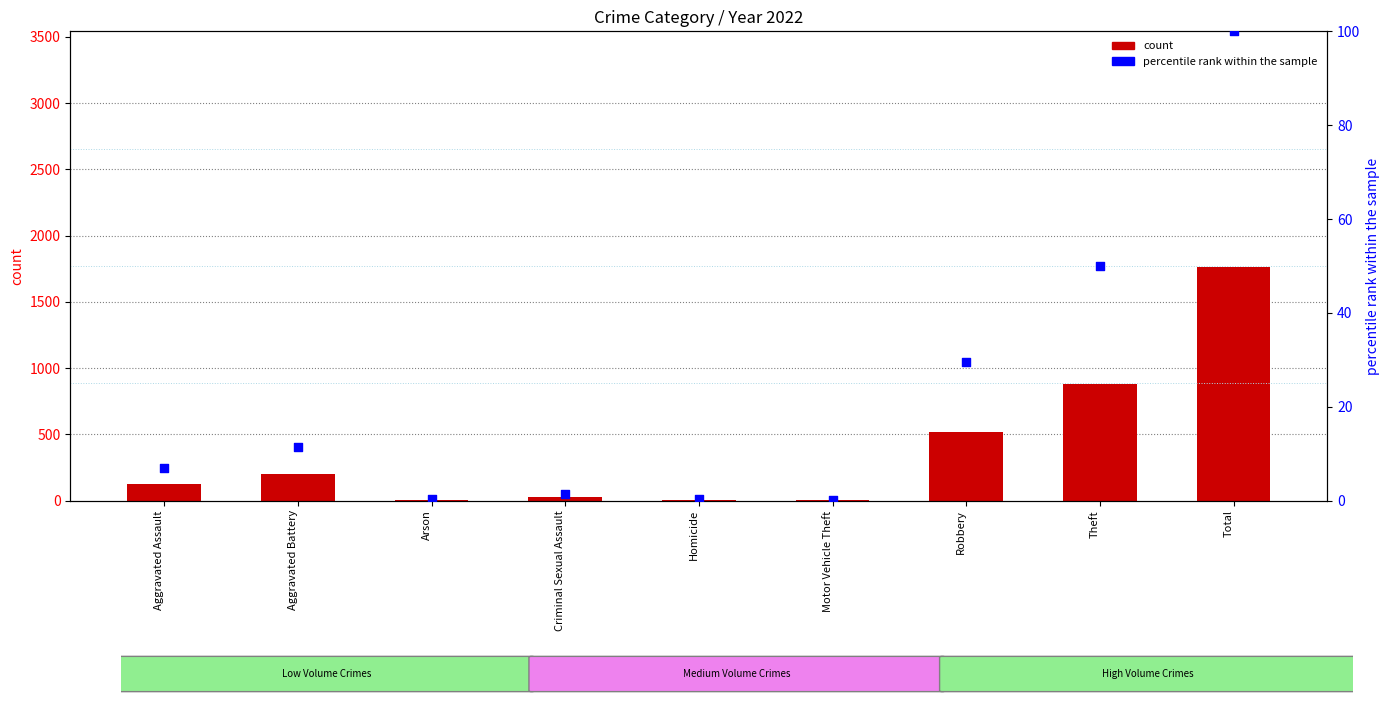

Which series reaches the minimum Y coordinate?

percentile rank within the sample